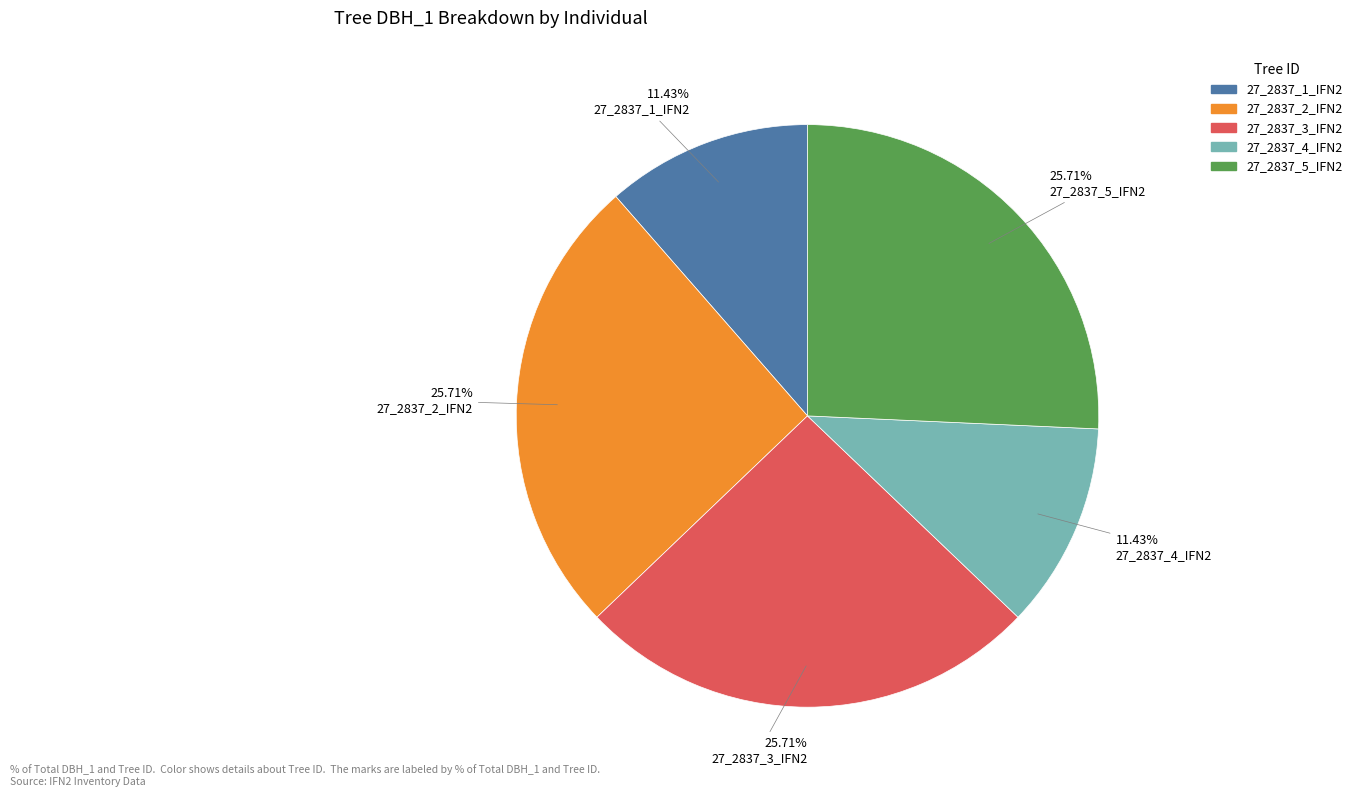

Count the number of slices in the pie.

5